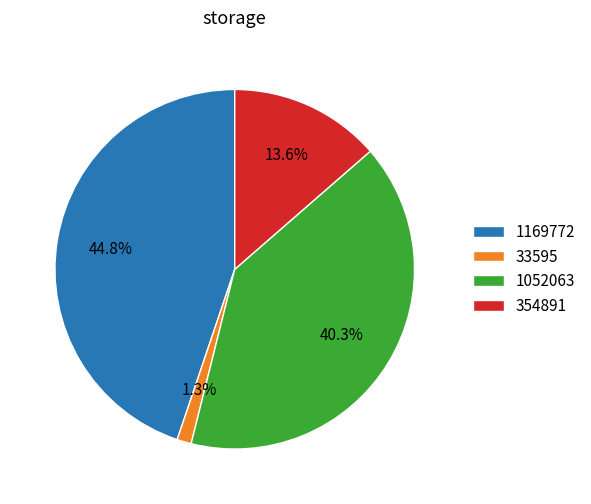

How many segments does this pie chart have?

4